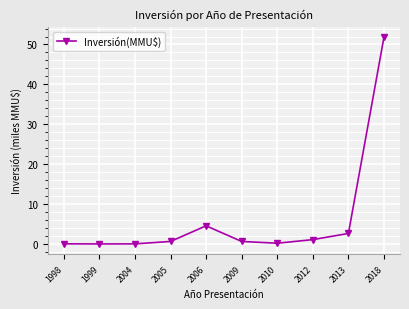

Which category has the highest value across all series?

2018